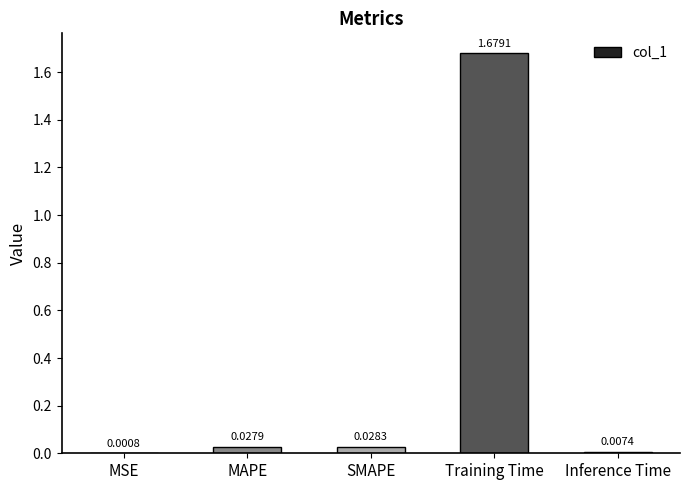

Where is the data nearest to the value 0?

MSE